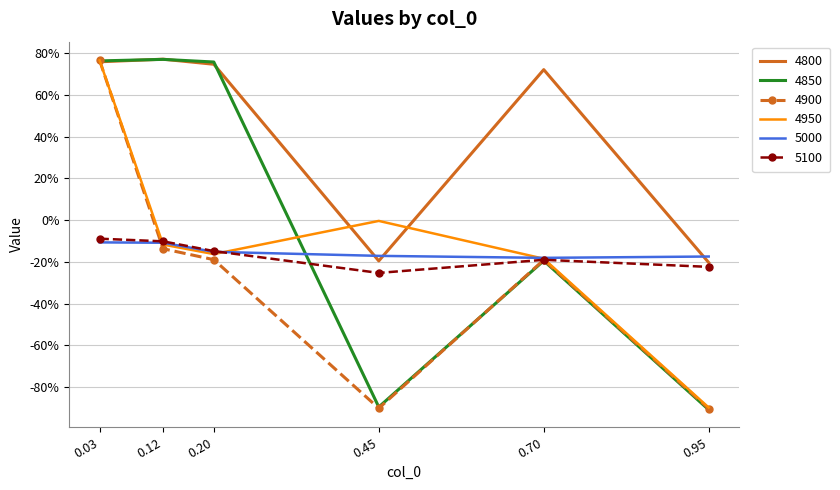

What are all the series names shown in the legend?

4800, 4850, 4900, 4950, 5000, 5100